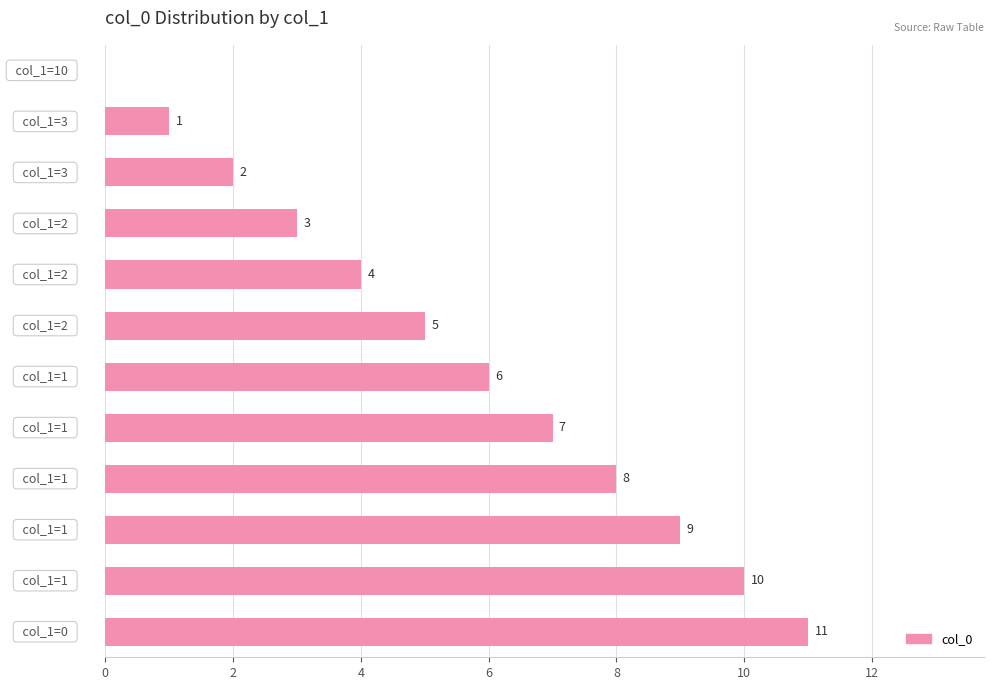

What is the maximum value shown in the chart?

11